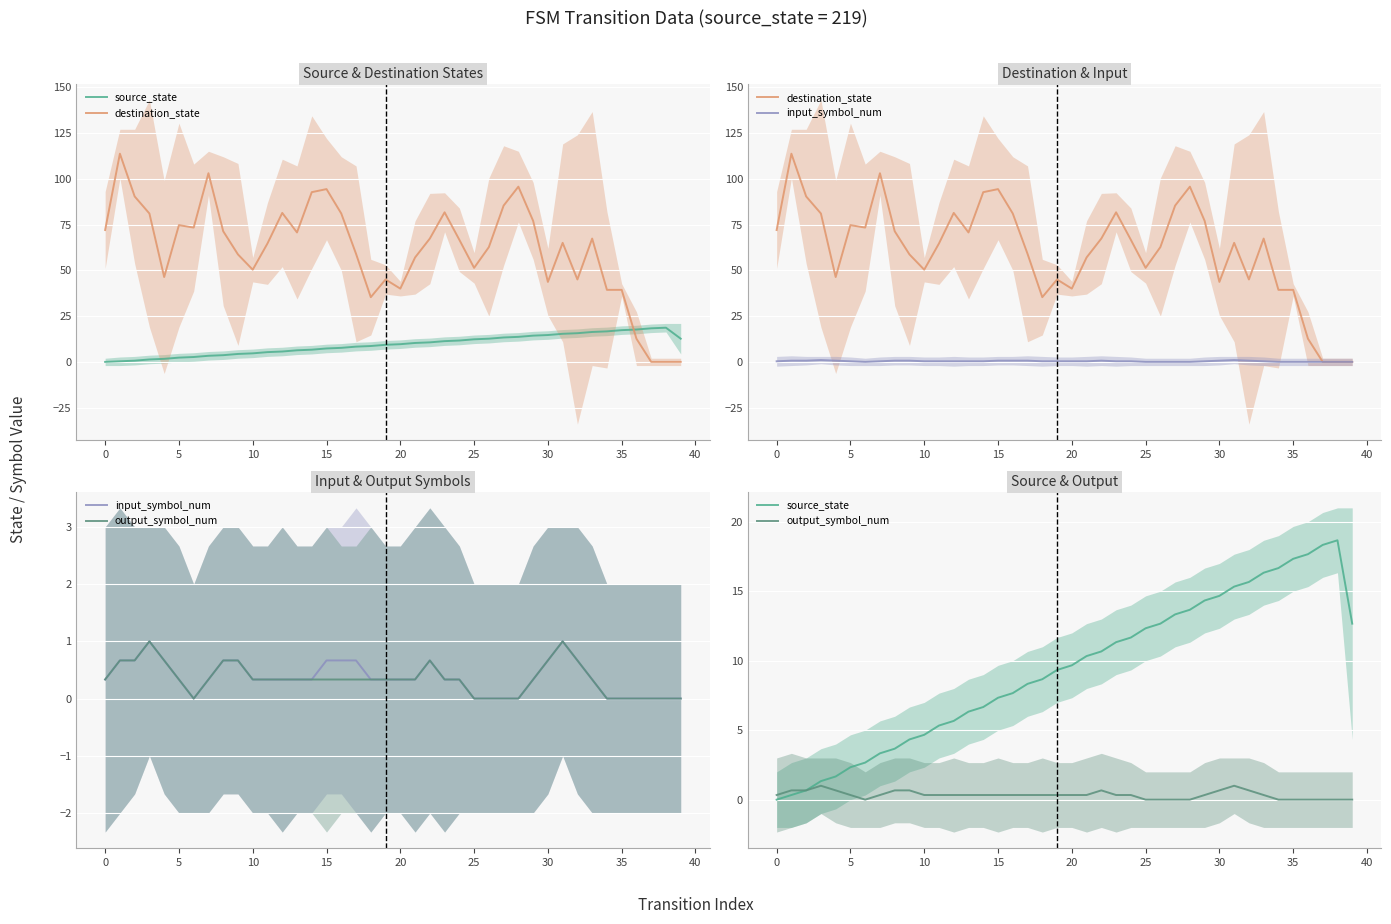

At how many categories does at least one series exceed 13?

39